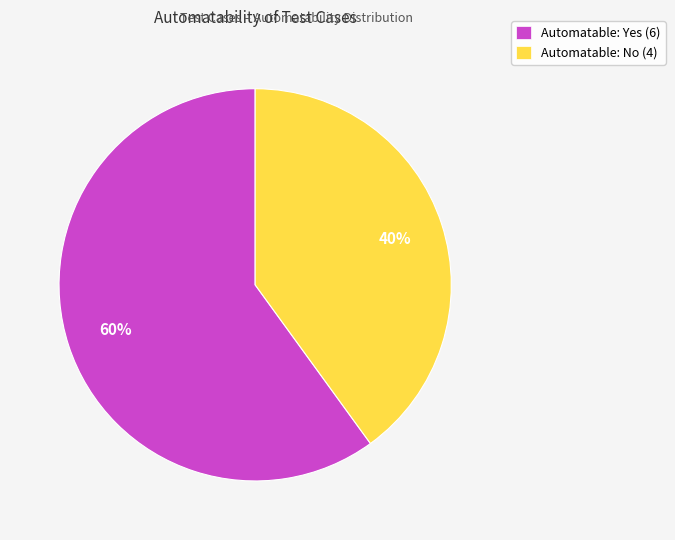

Which category has the smallest portion of the pie?

Automatable: No